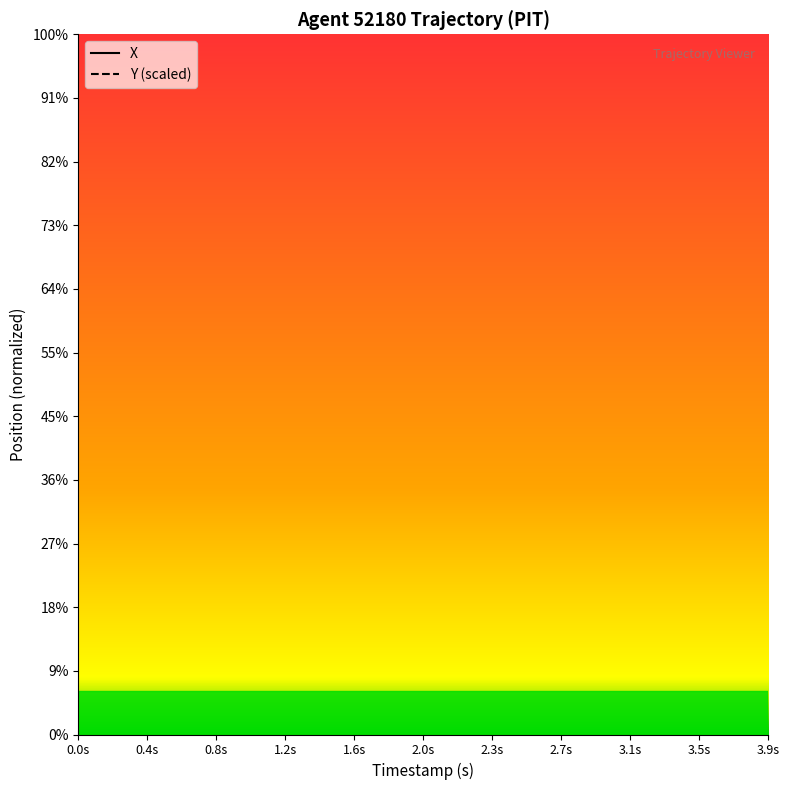

True or false: X has a value of 806.7 at 25.

False